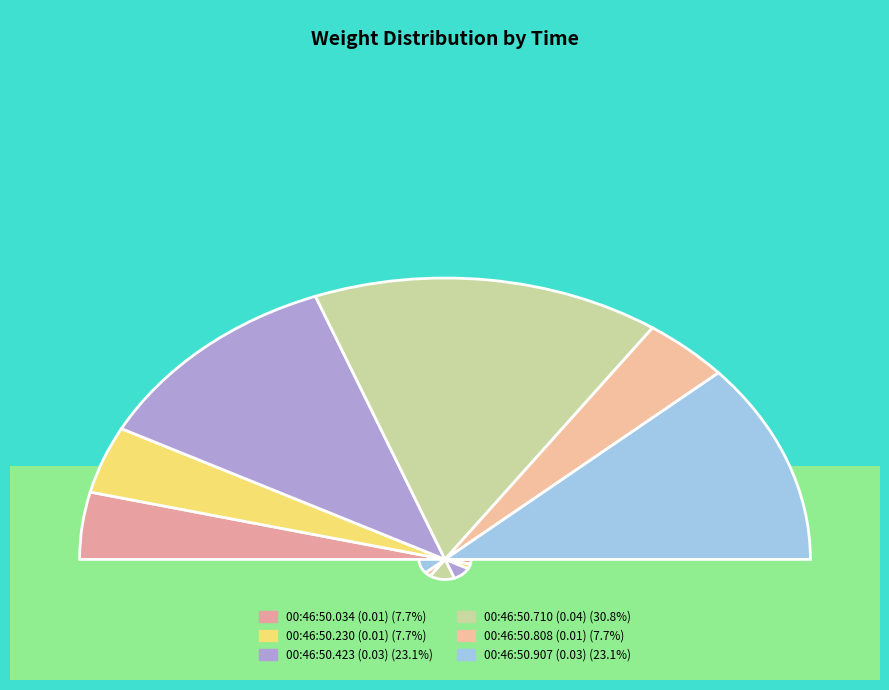

How many segments does this pie chart have?

6